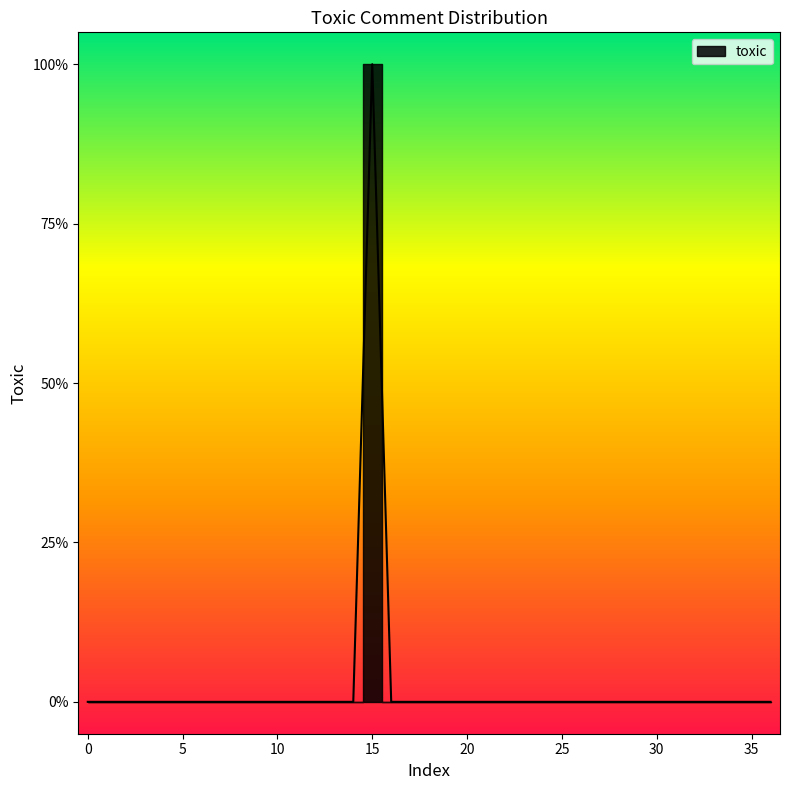

How many lines are shown in the chart?

1